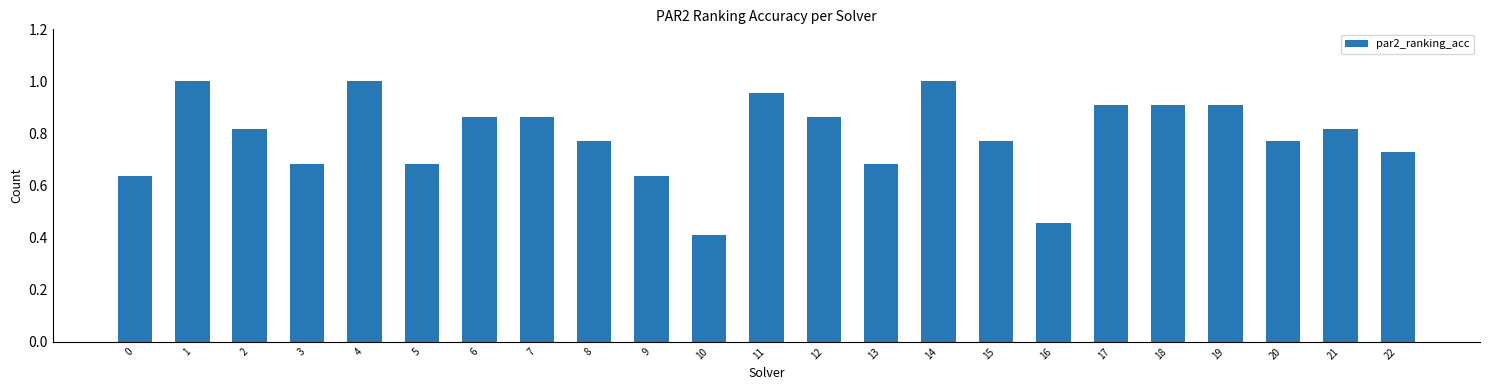

At which label is the value closest to 0?

10